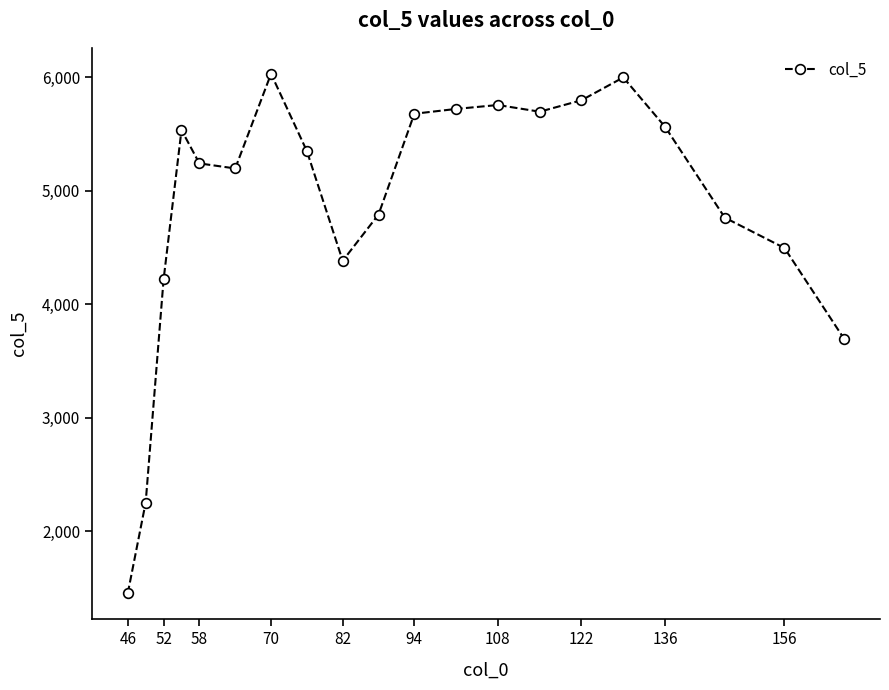

What is the value of the 20th point from the left?

3693.5